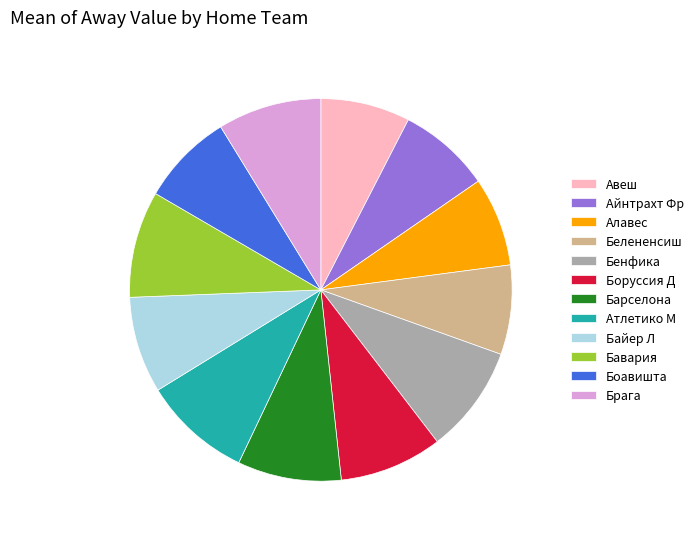

True or false: Алавес accounts for 1% of the total.

False